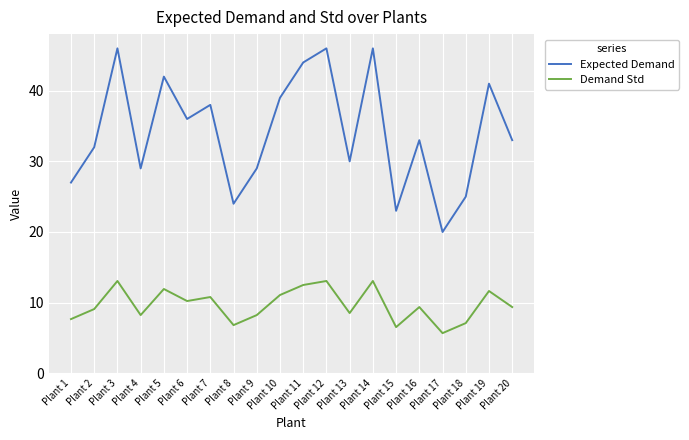

True or false: Expected Demand and Demand Std intersect in this chart.

False